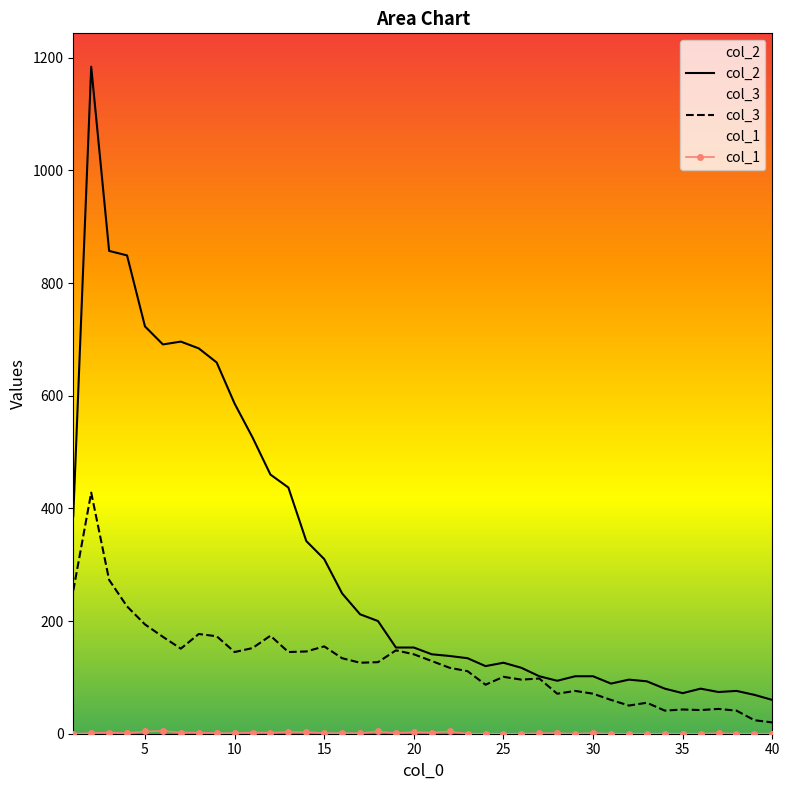

In col_3, how many points are higher than both neighbors (excluding endpoints)?

11